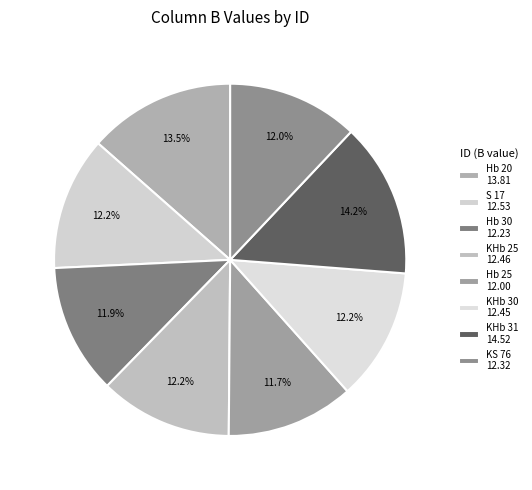

Count the number of slices in the pie.

8